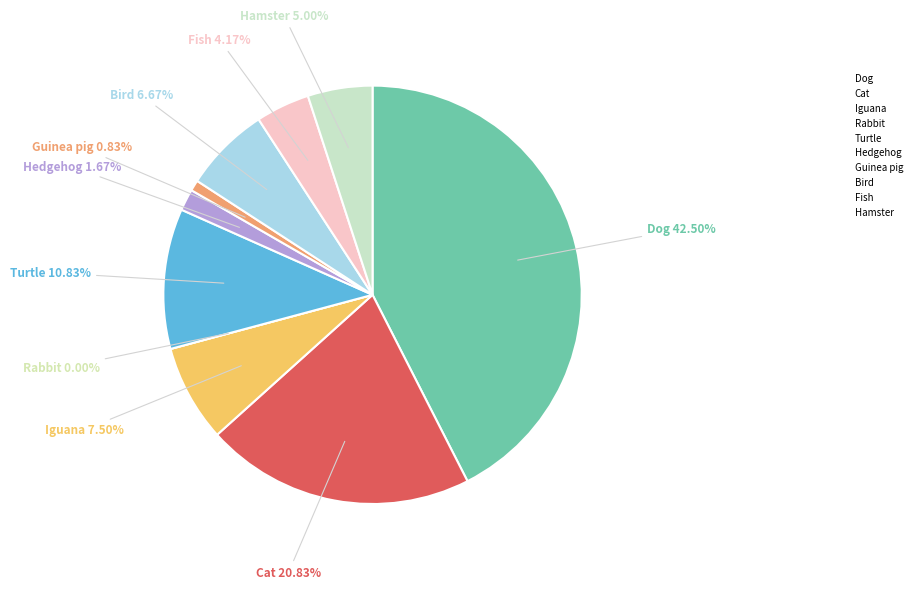

Is the sum of Rabbit and Hamster greater than half?

No